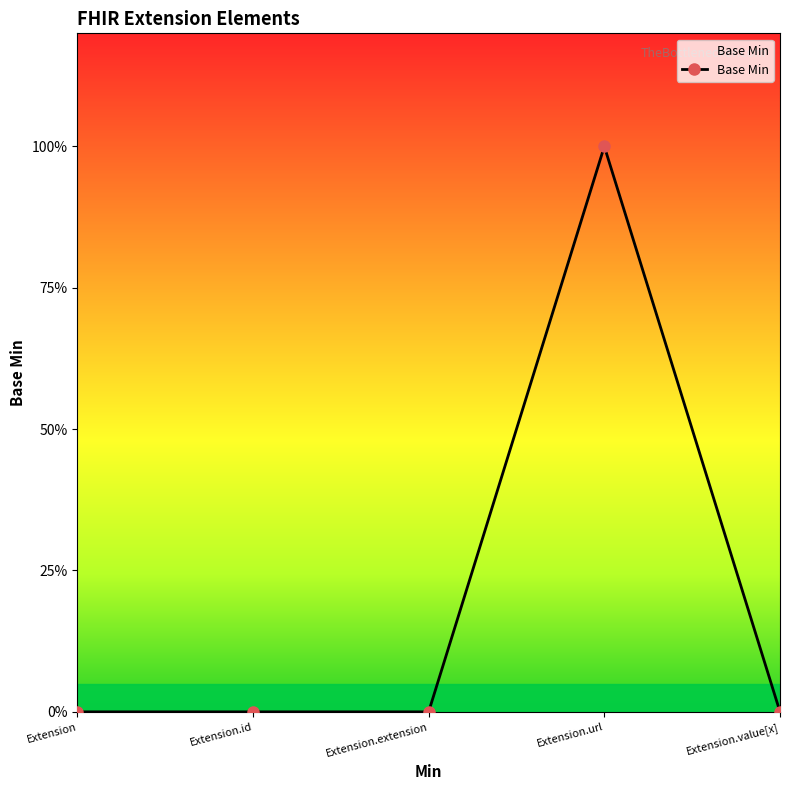

Is it true that the value at Extension.id is 0?

True